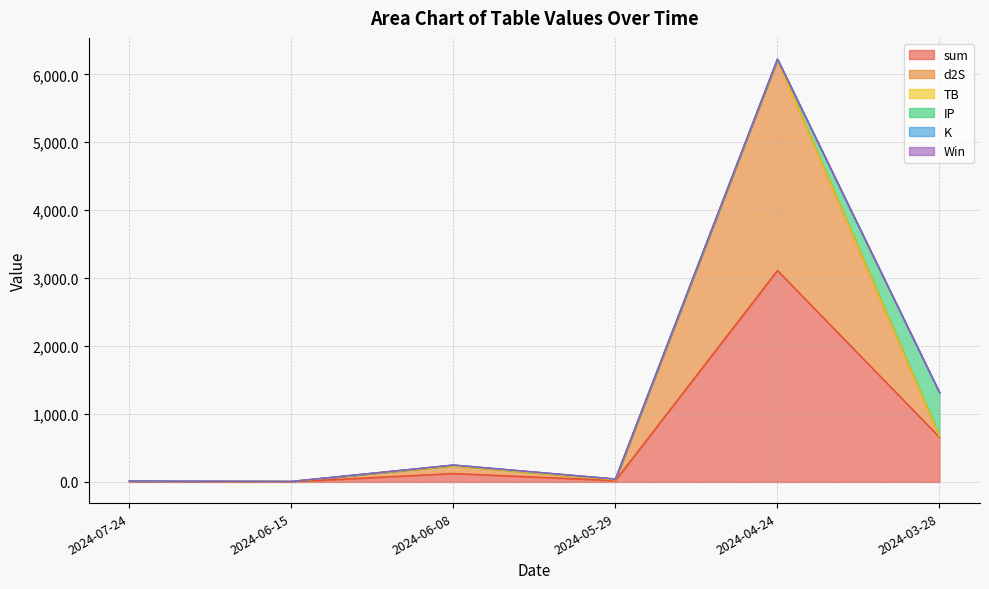

At how many categories does at least one series exceed 2316?

1